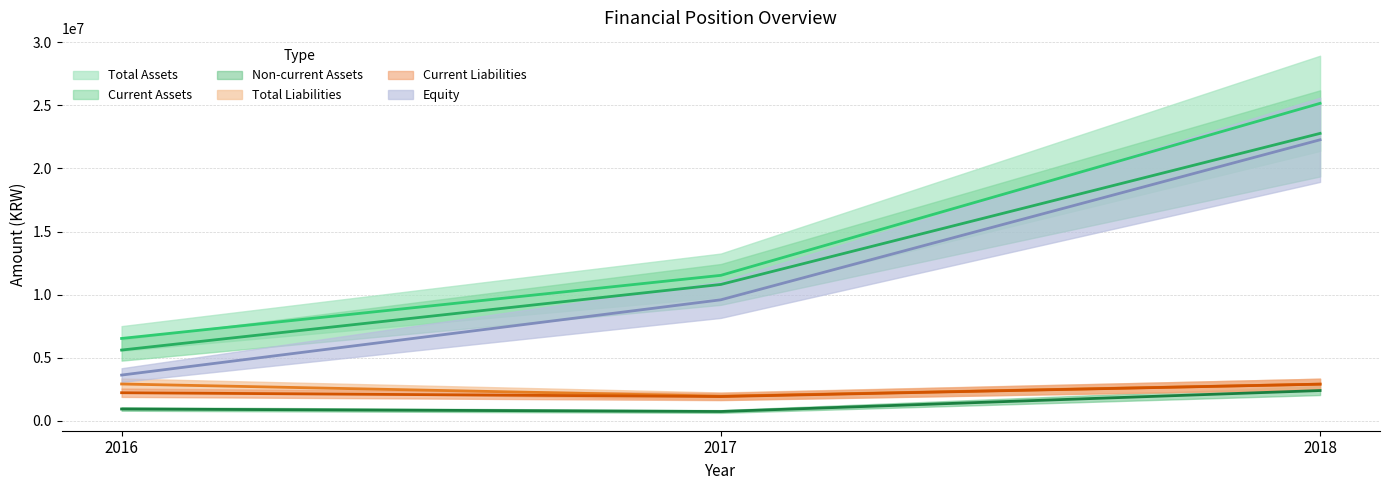

What is the value of the Current Liabilities point at the 3rd from the left?

2891465